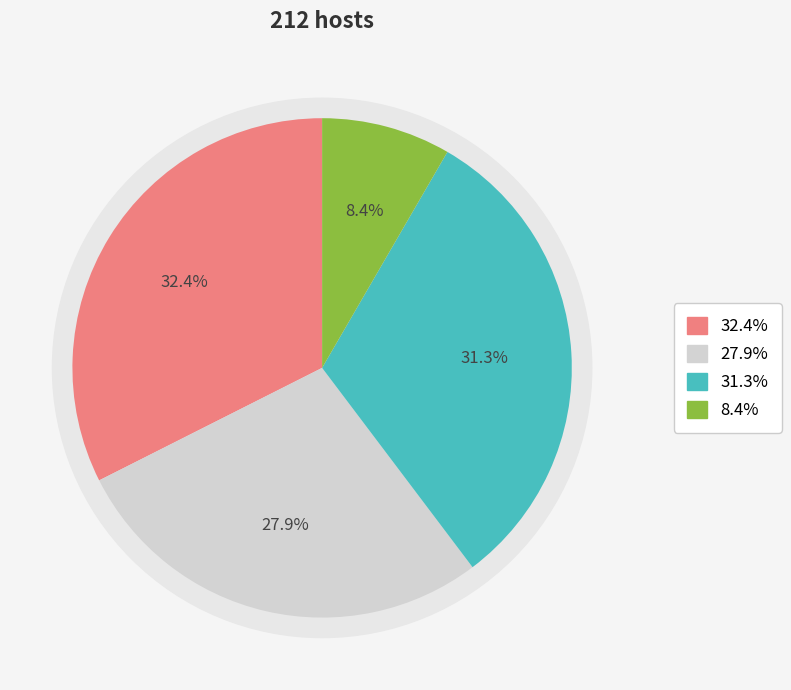

Does 0.1277733008695515 represent more than half of the total?

No